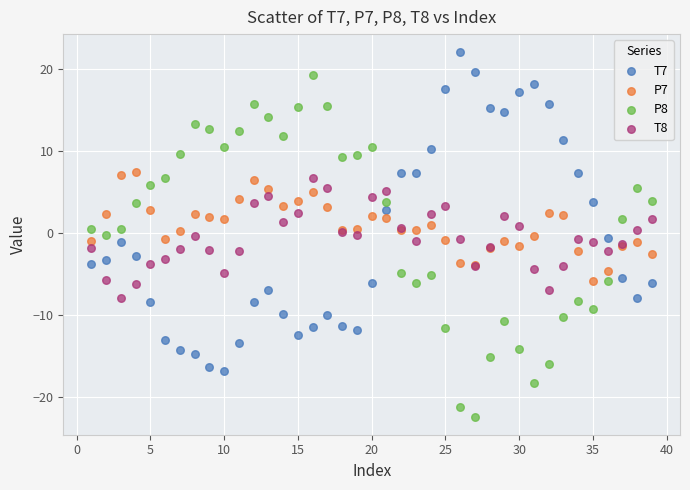

What are all the series names shown in the legend?

T7, P7, P8, T8